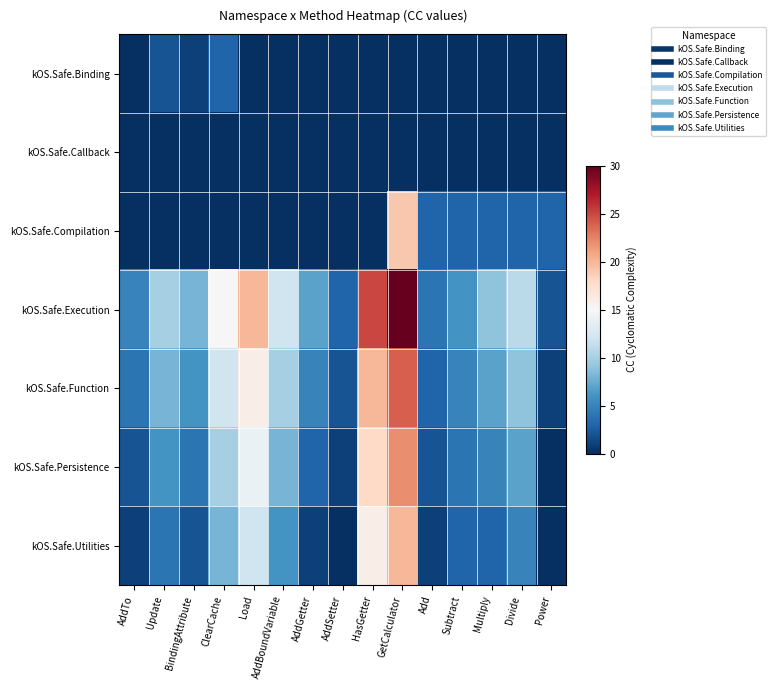

What is the spread (max minus min) of values at Add?

4